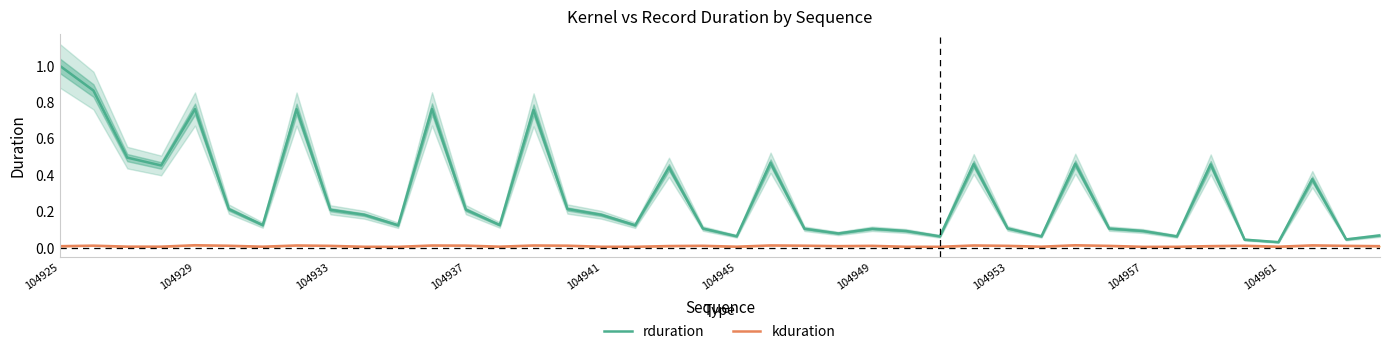

Which series has the largest total across all categories?

rduration